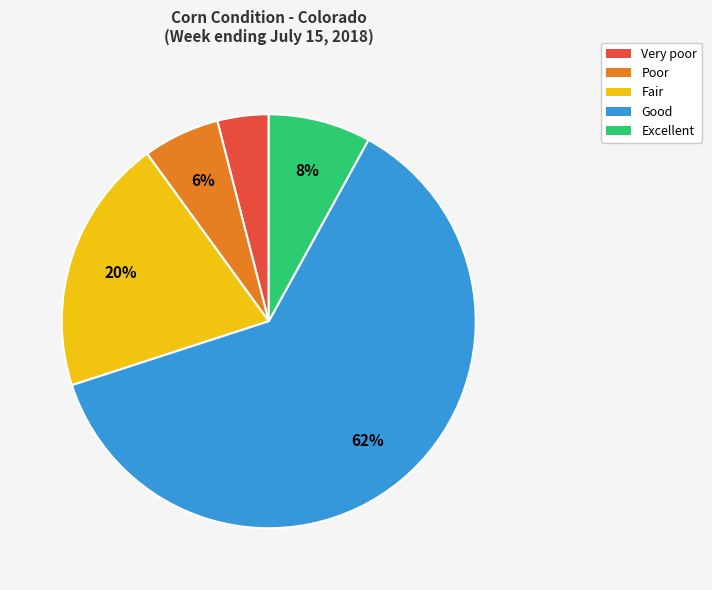

Which slice is the largest?

Good